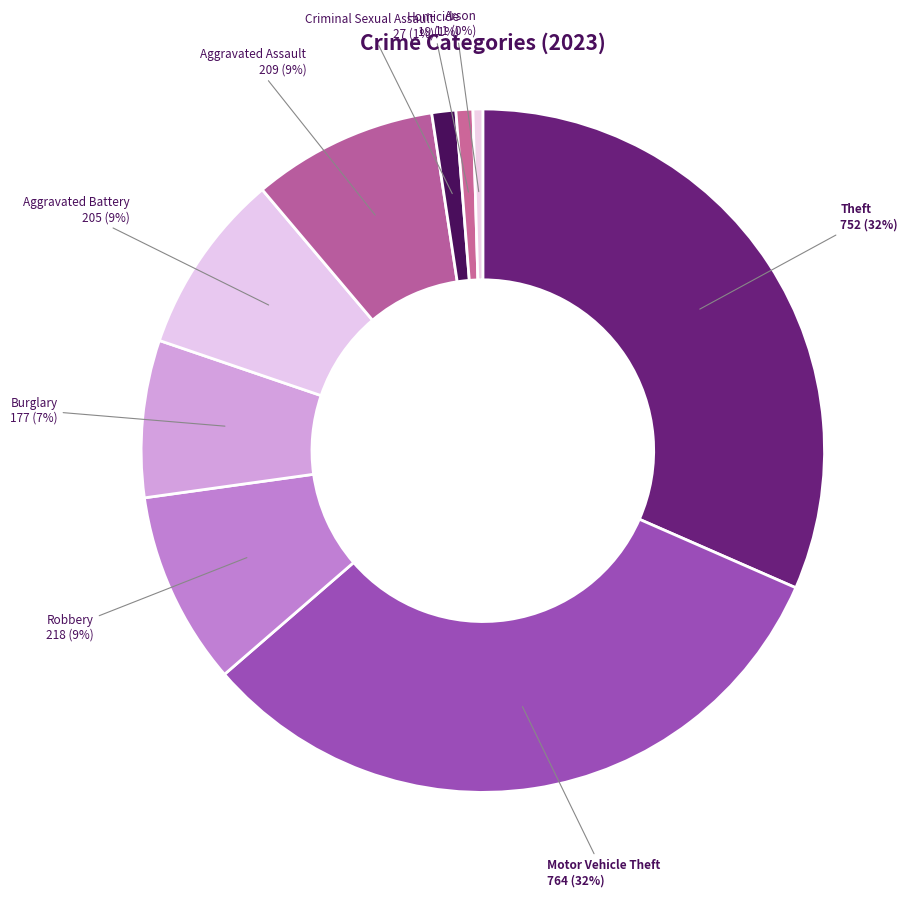

Is Aggravated Assault the majority of the pie?

No